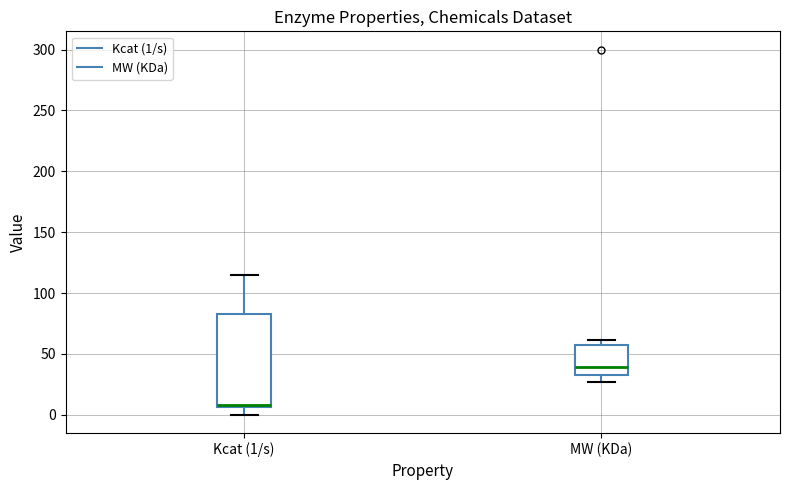

Reading left to right, transcribe this box plot: for each box, give where its median line is, the range the box spans, and where its two whiskers end, as read against the y-axis. The values are not printed on the chart, so give them approximately, as read against the axis.

Kcat (1/s): median 10 (drawn on the box's lower edge), box 5 to 85, whiskers 0 to 115
MW (KDa): median 40, box 35 to 55, whiskers 25 to 60